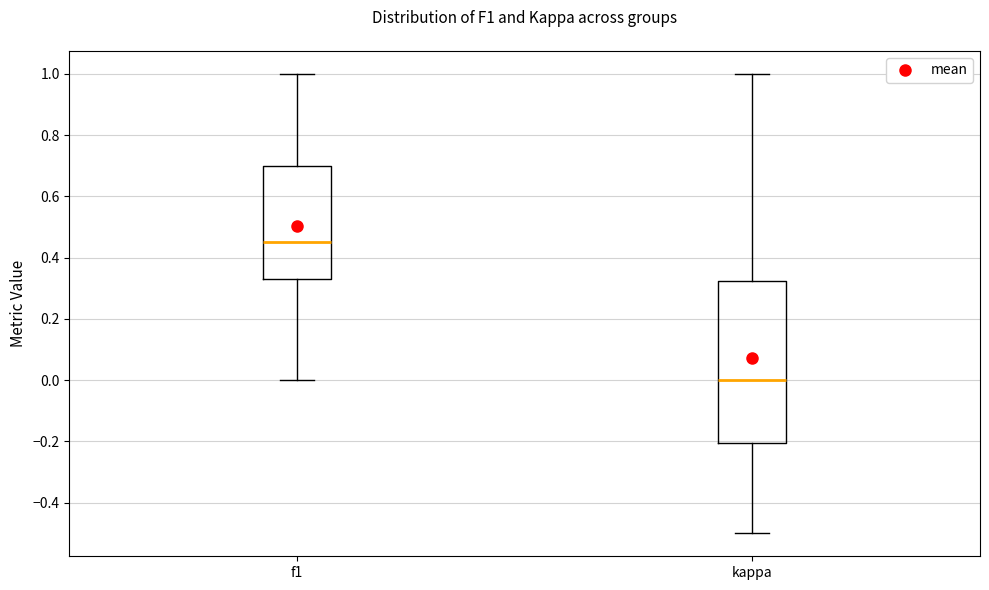

Where is the lower edge of the box for f1 on the y-axis? The values are not printed on the chart, so give them approximately, as read against the axis.

0.32